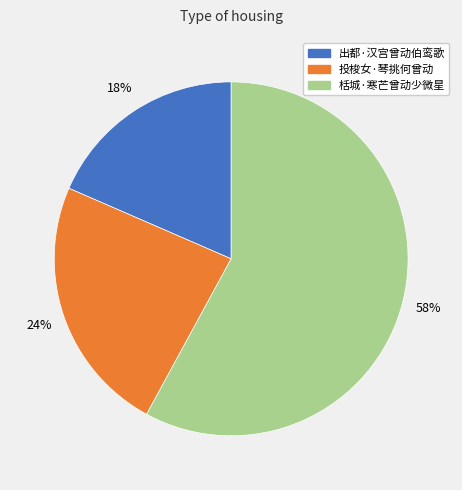

Which slice is the smallest?

出都·汉宫曾动伯鸾歌